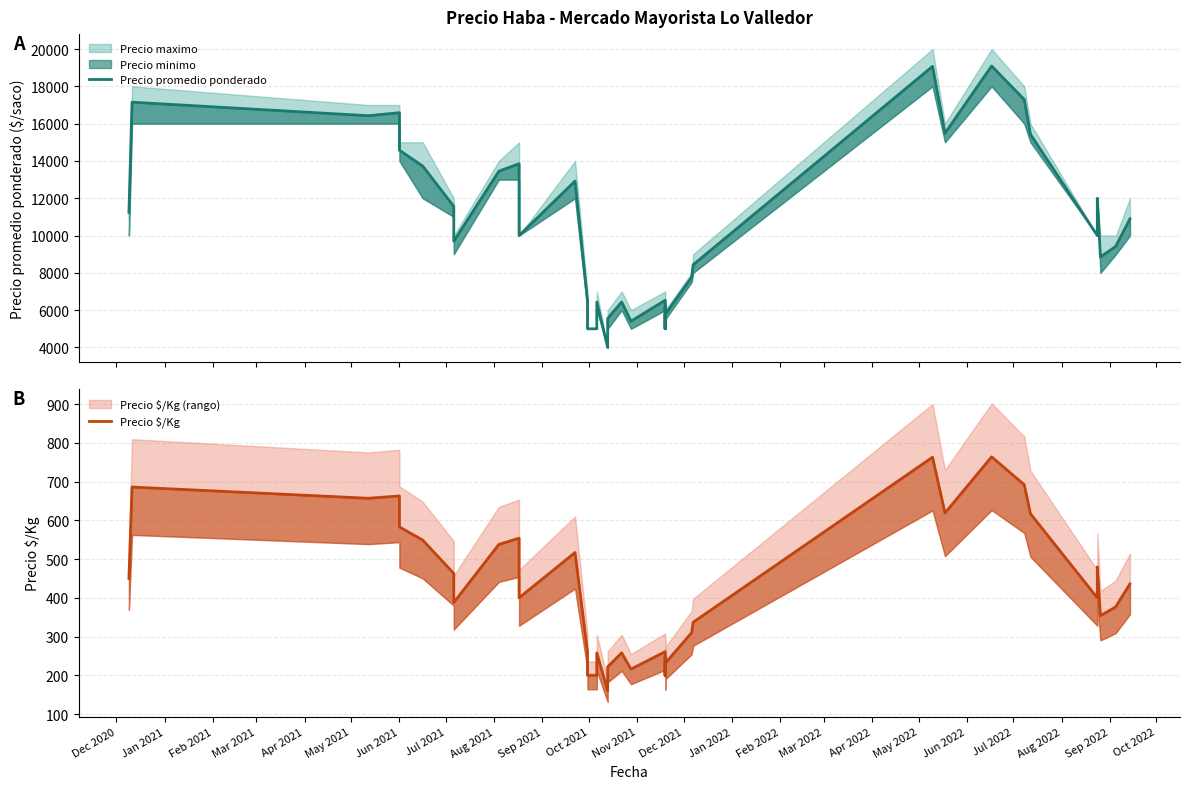

True or false: Precio promedio ponderado has more than 0 points higher than both neighbors.

True